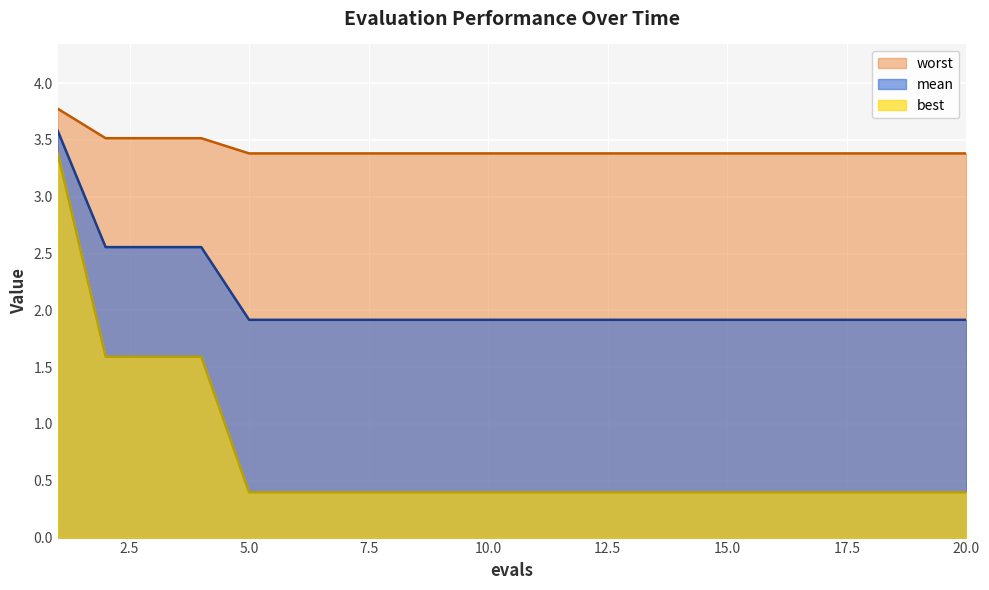

At which label is mean closest to 2?

5